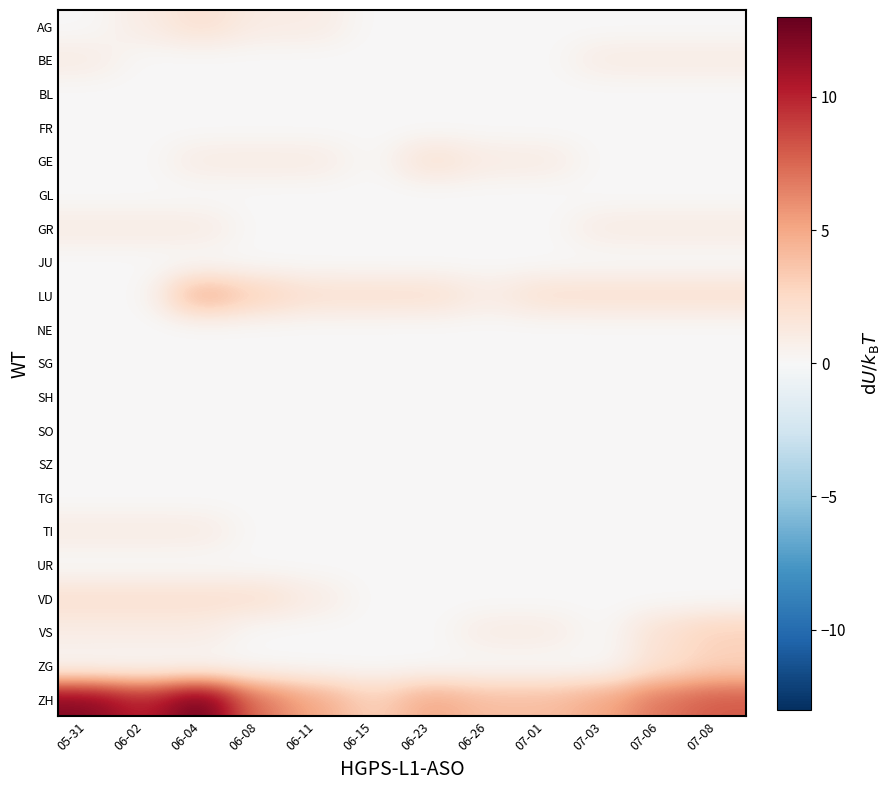

Reading left to right, list all the values displayed in this chart.

AG: 05-31=0	06-02=1	06-04=2	06-08=1	06-11=1	06-15=0	06-23=0	06-26=0	07-01=0	07-03=0	07-06=0	07-08=0
BE: 05-31=1	06-02=0	06-04=0	06-08=0	06-11=0	06-15=0	06-23=0	06-26=0	07-01=0	07-03=1	07-06=1	07-08=1
BL: 05-31=0	06-02=0	06-04=0	06-08=0	06-11=0	06-15=0	06-23=0	06-26=0	07-01=0	07-03=0	07-06=0	07-08=0
FR: 05-31=0	06-02=0	06-04=0	06-08=0	06-11=0	06-15=0	06-23=0	06-26=0	07-01=0	07-03=0	07-06=0	07-08=0
GE: 05-31=0	06-02=0	06-04=1	06-08=1	06-11=1	06-15=0	06-23=2	06-26=1	07-01=1	07-03=0	07-06=0	07-08=0
GL: 05-31=0	06-02=0	06-04=0	06-08=0	06-11=0	06-15=0	06-23=0	06-26=0	07-01=0	07-03=0	07-06=0	07-08=0
GR: 05-31=1	06-02=1	06-04=1	06-08=0	06-11=0	06-15=0	06-23=0	06-26=0	07-01=0	07-03=1	07-06=1	07-08=1
JU: 05-31=0	06-02=0	06-04=0	06-08=0	06-11=0	06-15=0	06-23=0	06-26=0	07-01=0	07-03=0	07-06=0	07-08=0
LU: 05-31=0	06-02=0	06-04=5	06-08=3	06-11=2	06-15=2	06-23=2	06-26=1	07-01=2	07-03=2	07-06=2	07-08=2
NE: 05-31=0	06-02=0	06-04=0	06-08=0	06-11=0	06-15=0	06-23=0	06-26=0	07-01=0	07-03=0	07-06=0	07-08=0
SG: 05-31=0	06-02=0	06-04=0	06-08=0	06-11=0	06-15=0	06-23=0	06-26=0	07-01=0	07-03=0	07-06=0	07-08=0
SH: 05-31=0	06-02=0	06-04=0	06-08=0	06-11=0	06-15=0	06-23=0	06-26=0	07-01=0	07-03=0	07-06=0	07-08=0
SO: 05-31=0	06-02=0	06-04=0	06-08=0	06-11=0	06-15=0	06-23=0	06-26=0	07-01=0	07-03=0	07-06=0	07-08=0
SZ: 05-31=0	06-02=0	06-04=0	06-08=0	06-11=0	06-15=0	06-23=0	06-26=0	07-01=0	07-03=0	07-06=0	07-08=0
TG: 05-31=0	06-02=0	06-04=0	06-08=0	06-11=0	06-15=0	06-23=0	06-26=0	07-01=0	07-03=0	07-06=0	07-08=0
TI: 05-31=1	06-02=1	06-04=1	06-08=0	06-11=0	06-15=0	06-23=0	06-26=0	07-01=0	07-03=0	07-06=0	07-08=0
UR: 05-31=0	06-02=0	06-04=0	06-08=0	06-11=0	06-15=0	06-23=0	06-26=0	07-01=0	07-03=0	07-06=0	07-08=0
VD: 05-31=2	06-02=2	06-04=2	06-08=2	06-11=1	06-15=0	06-23=0	06-26=0	07-01=0	07-03=0	07-06=0	07-08=0
VS: 05-31=1	06-02=1	06-04=1	06-08=0	06-11=0	06-15=0	06-23=0	06-26=1	07-01=1	07-03=0	07-06=2	07-08=3
ZG: 05-31=0	06-02=0	06-04=0	06-08=0	06-11=0	06-15=0	06-23=0	06-26=0	07-01=0	07-03=0	07-06=2	07-08=3
ZH: 05-31=12	06-02=10	06-04=13	06-08=7	06-11=5	06-15=3	06-23=5	06-26=4	07-01=4	07-03=5	07-06=7	07-08=8